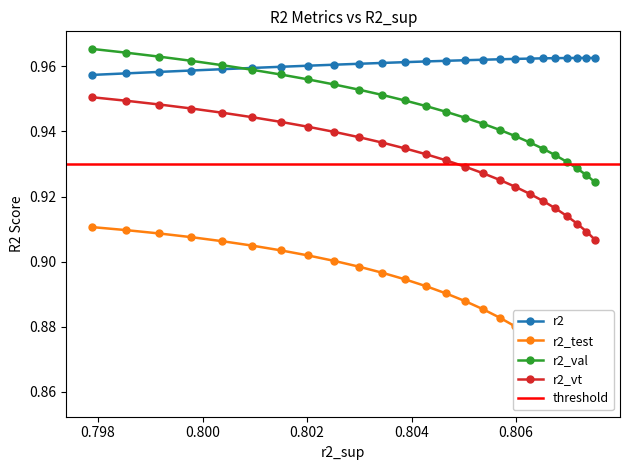

Is it true that r2_test equals 1.5 at 16?

False